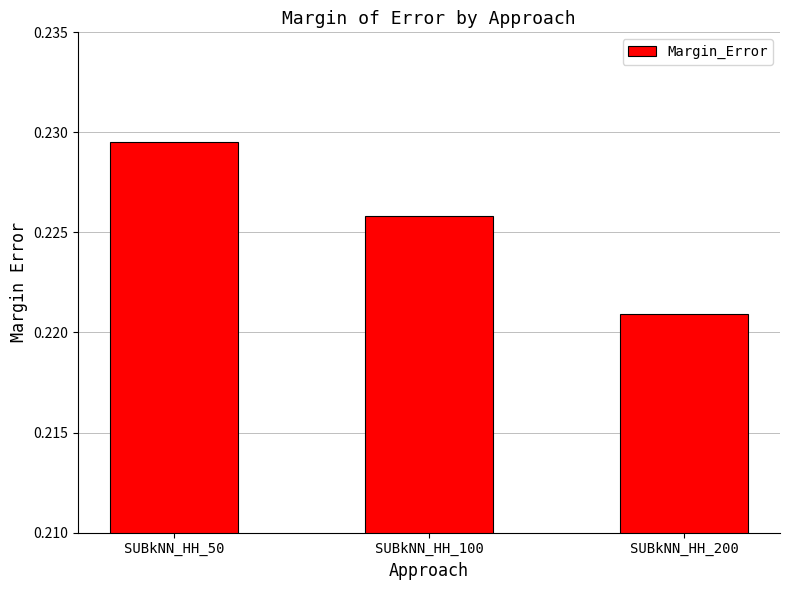

True or false: the data shows 0.3 at SUBkNN_HH_100.

False